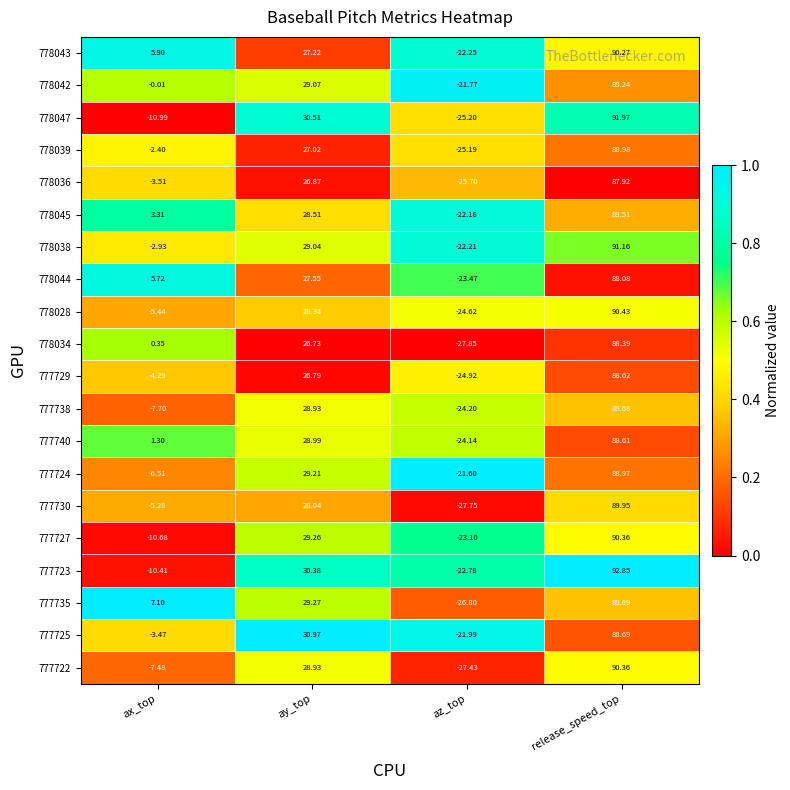

At which label does 778038 first exceed 29?

ay_top